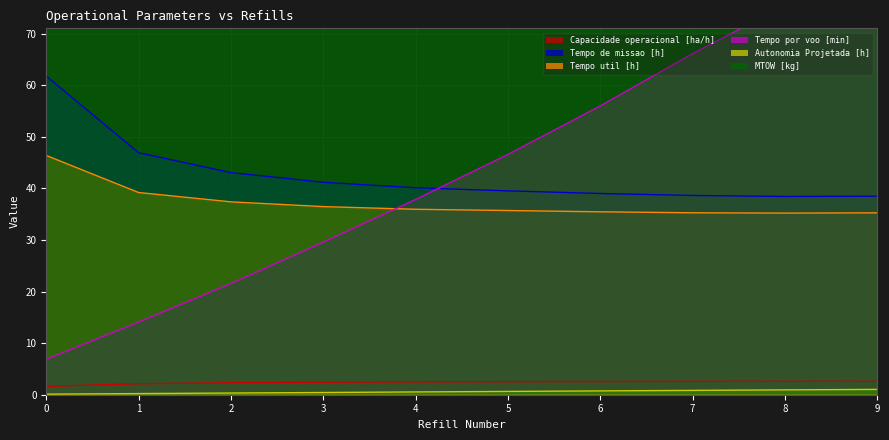

The value of Autonomia Projetada [h] at 1 is 0.2. True or false?

True